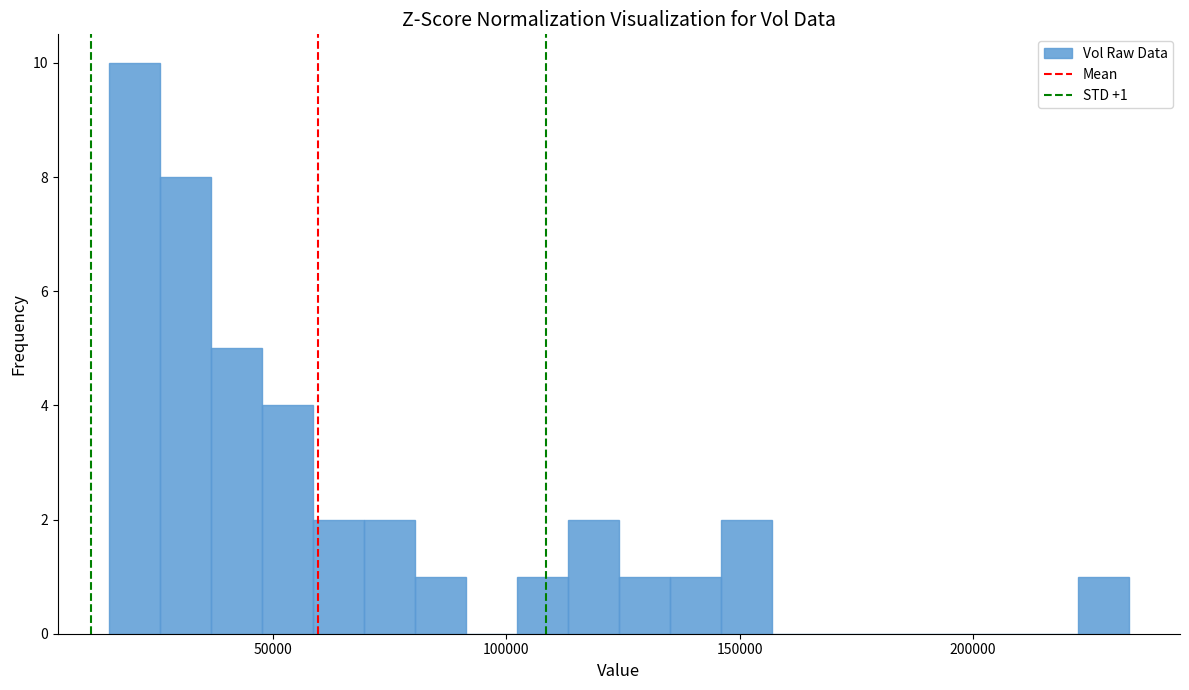

Around what value on the x-axis is the tallest bar? Give the approximate position of its centre, as read against the axis.

20000